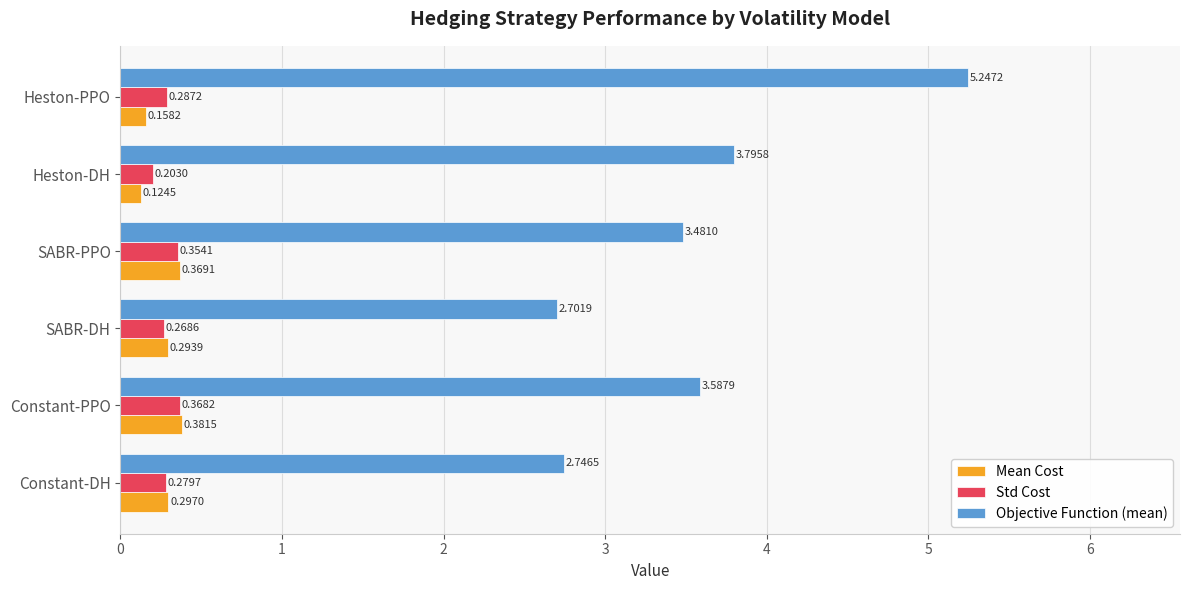

Rank the series by their maximum value, from highest to lowest.

Objective Function (mean), Mean Cost, Std Cost